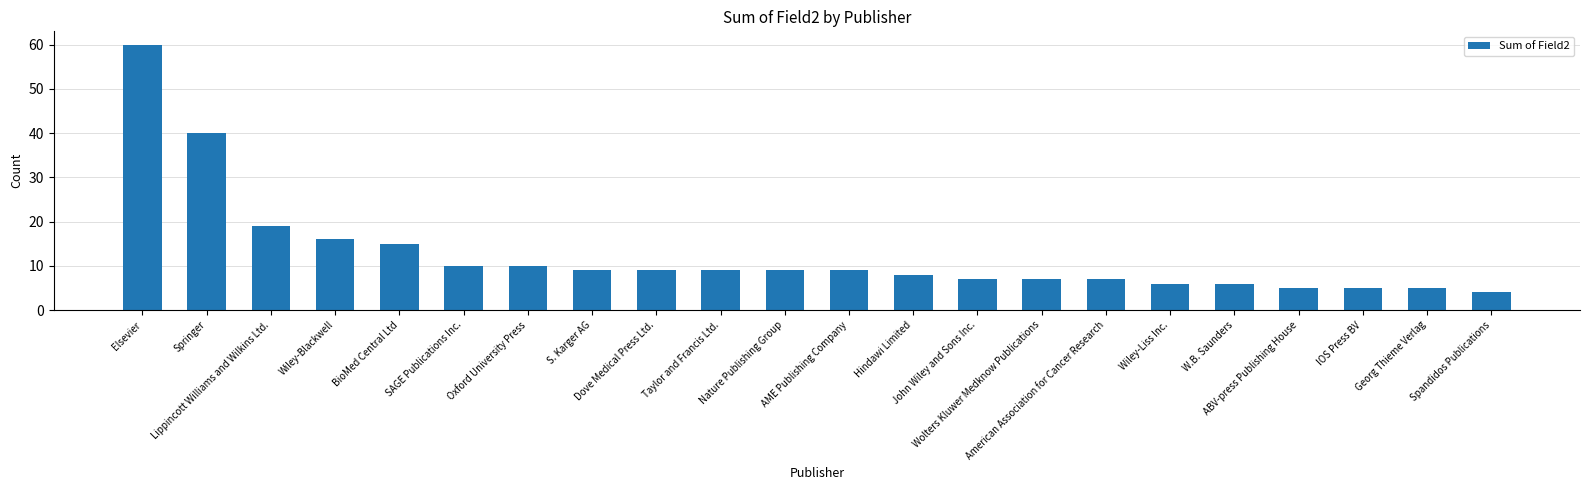

Reading right to left, transcribe all the data shown in this chart.

4	5	5	5	6	6	7	7	7	8	9	9	9	9	9	10	10	15	16	19	40	60